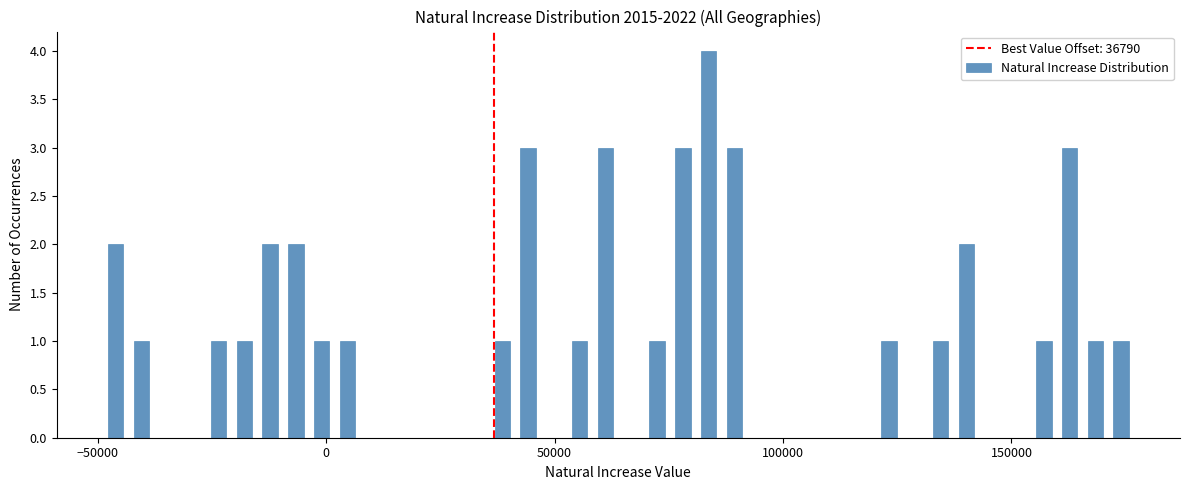

Around what value on the x-axis is the tallest bar? Give the approximate position of its centre, as read against the axis.

85000